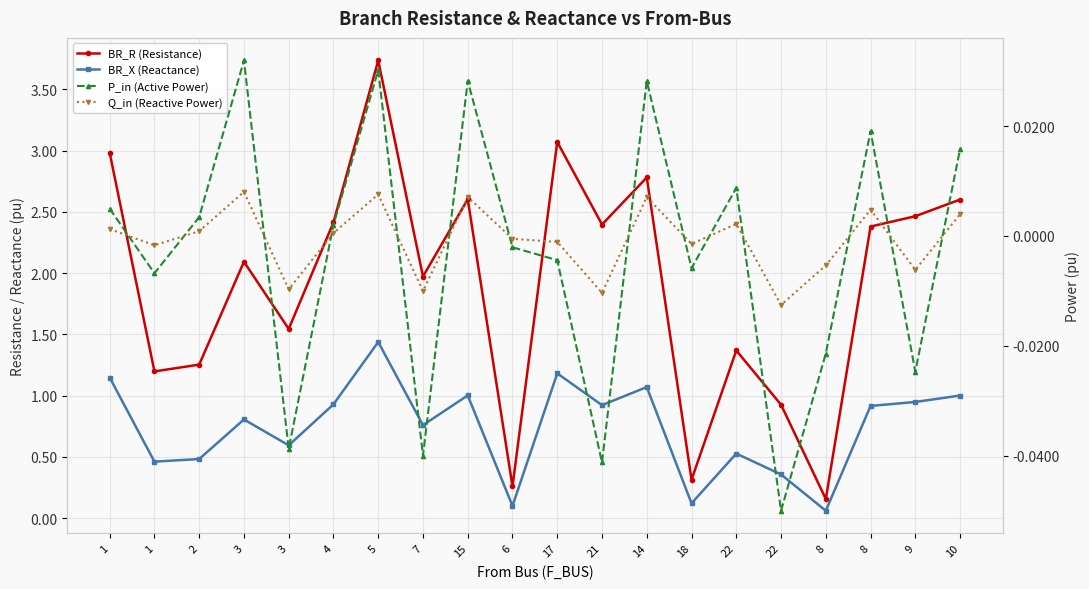

List the labels in order of P_in (Active Power) value, largest first.

3, 5, 15, 14, 8, 10, 22, 1, 2, 4, 6, 17, 18, 1, 8, 9, 3, 7, 21, 22